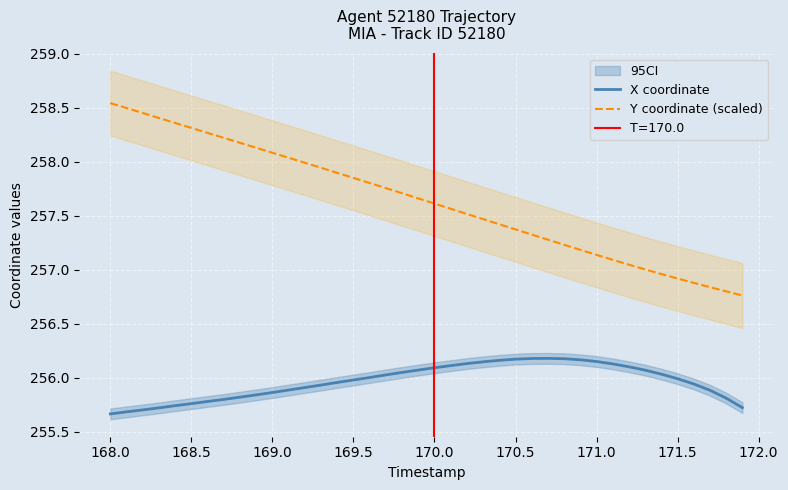

Rank the series by their average value, from highest to lowest.

Y coordinate (scaled), X coordinate